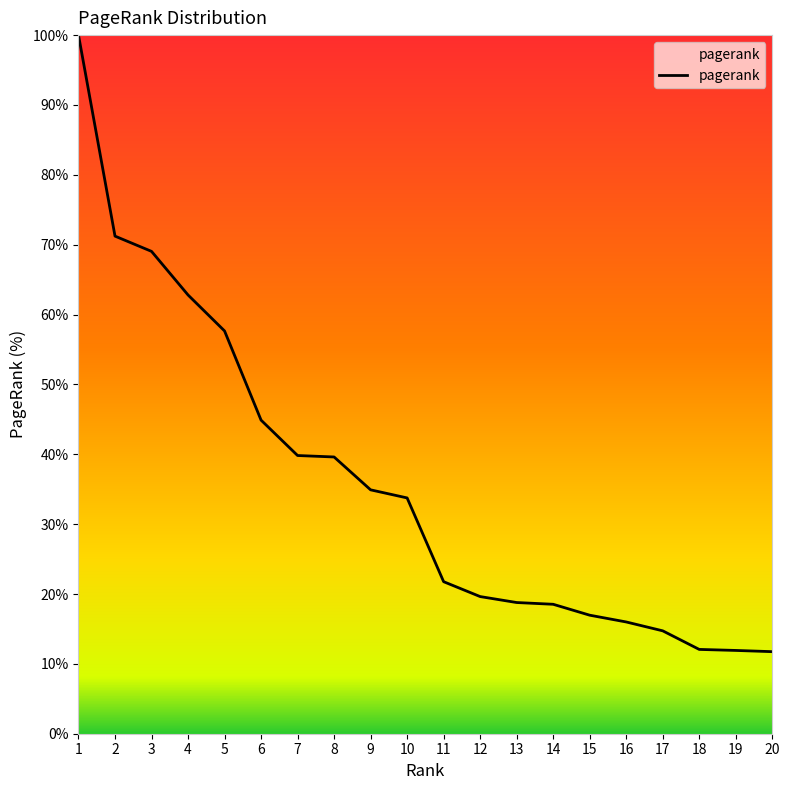

What is the difference between the maximum and minimum values?

88.3